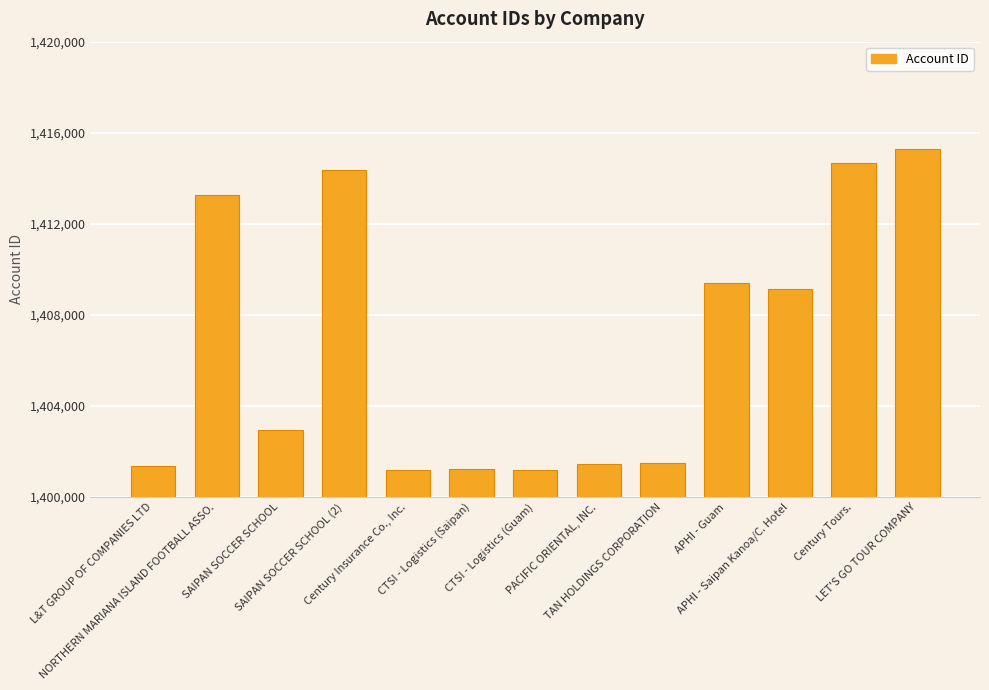

What is the average value?

1406690